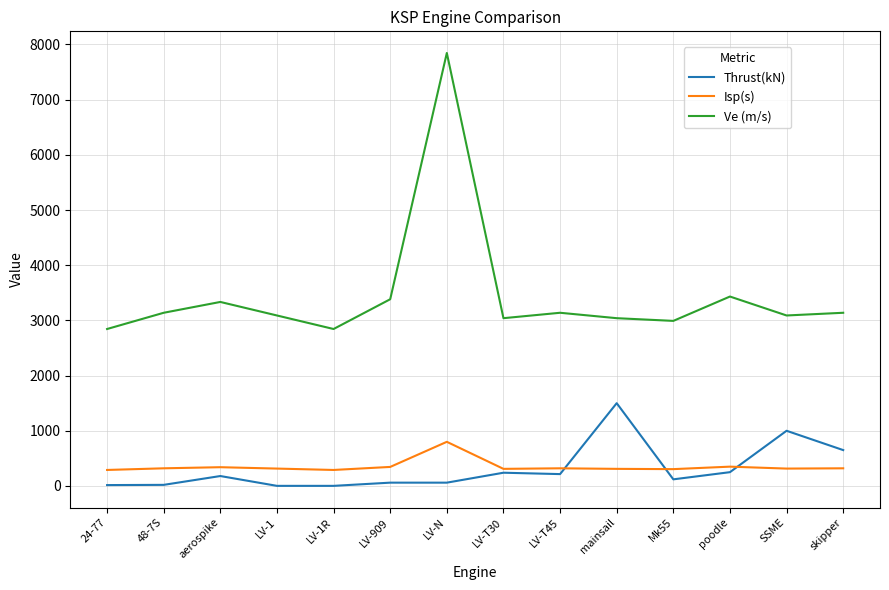

At SSME, list the series in order from largest to smallest.

Ve (m/s), Thrust(kN), Isp(s)